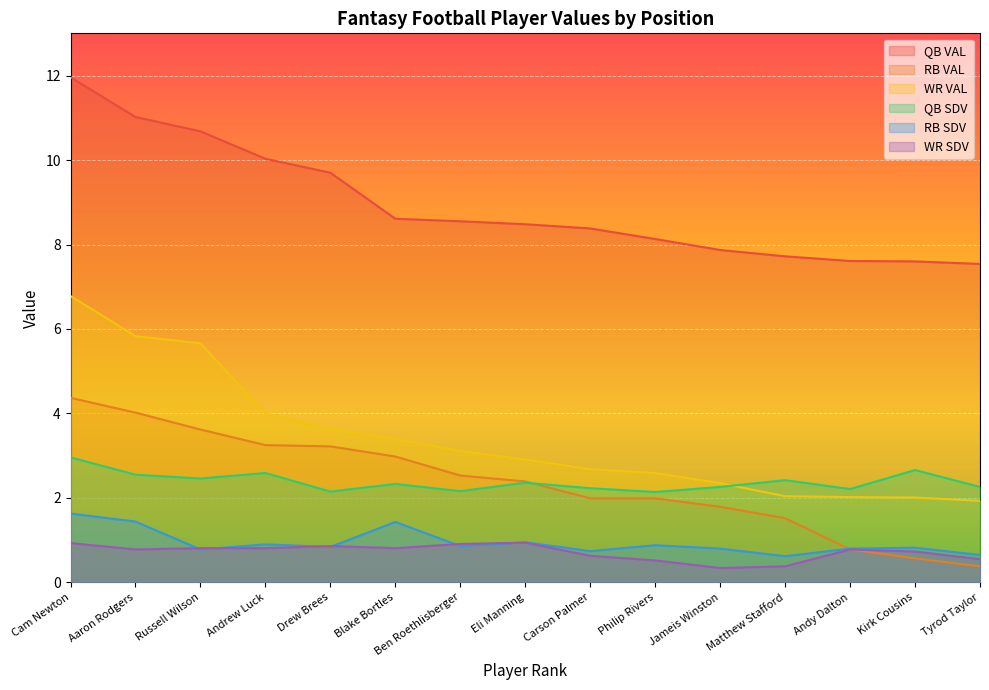

Where is the first local maximum for QB SDV?

Andrew Luck